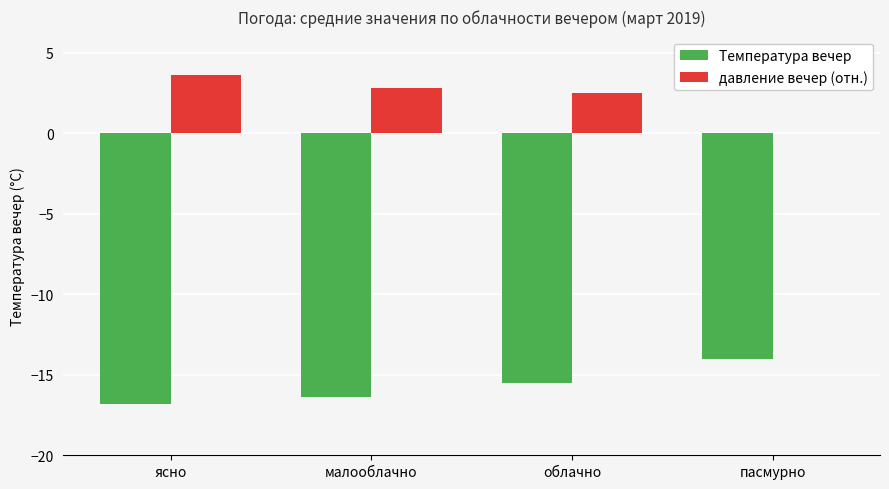

What is the highest value of the Температура вечер series?

-14.0